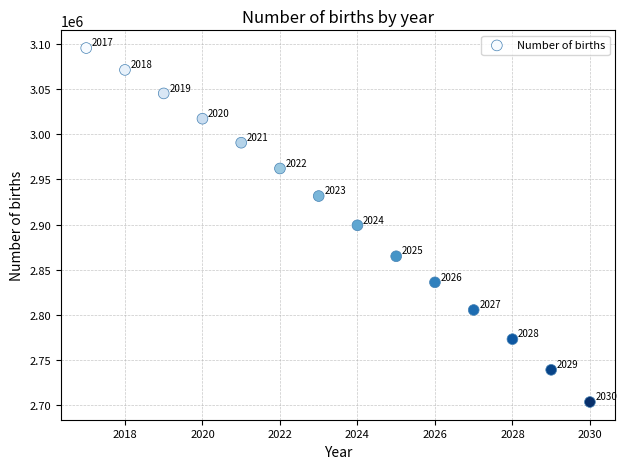

What Y value in the scatter plot is closest to 2899570?

2899255